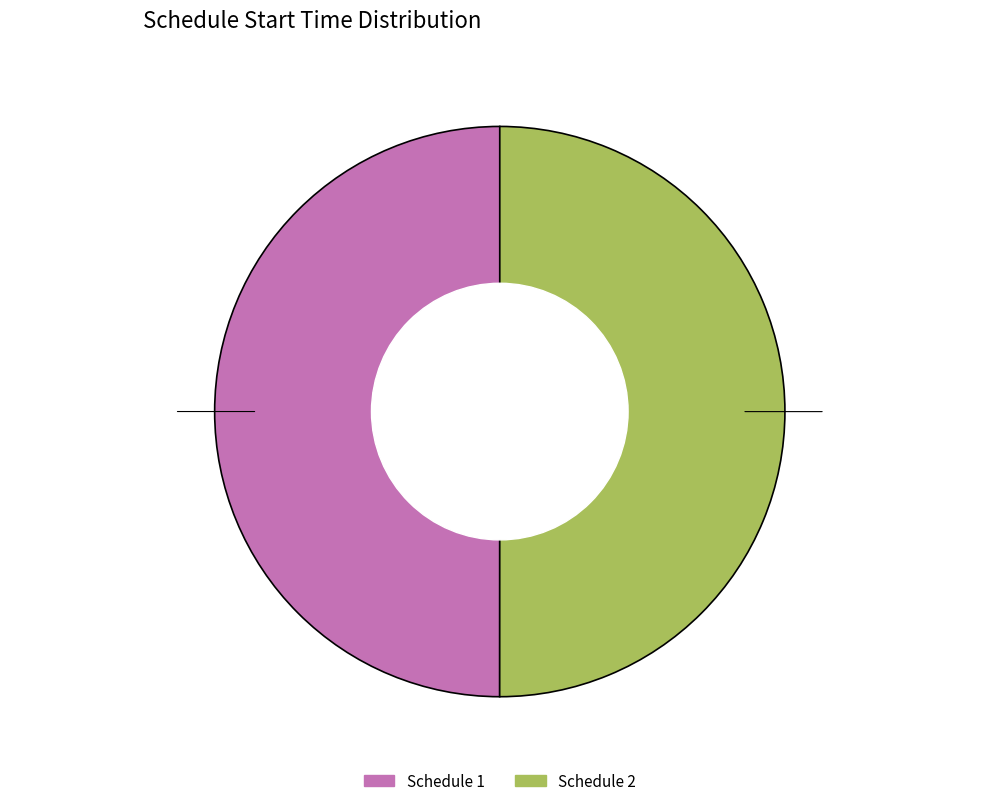

What is the majority slice?

2